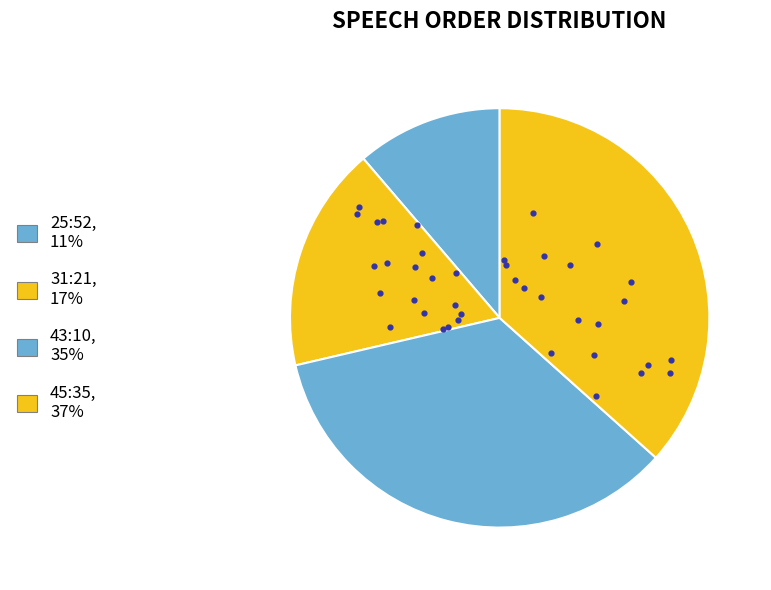

What percentage is the 45:35 slice, to the nearest percent?

37%